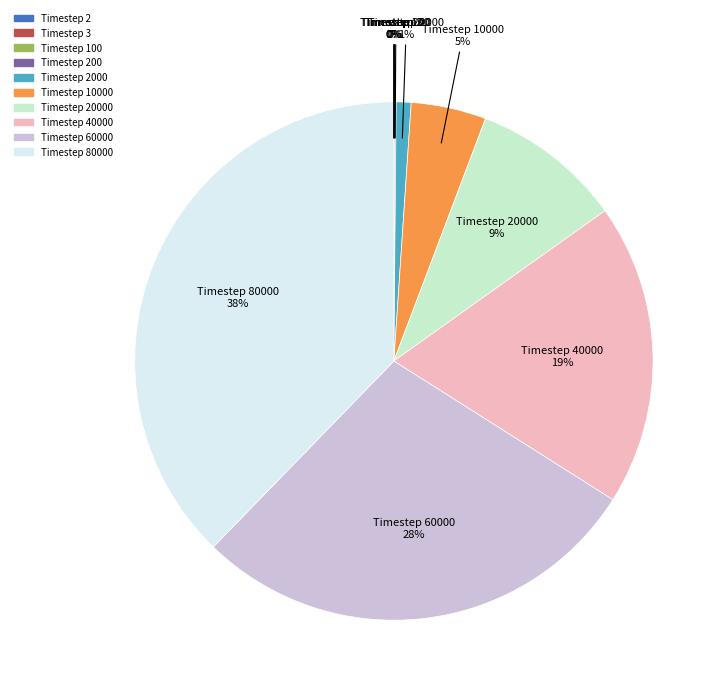

To the nearest percent, what is the difference between the largest and smallest slice percentages?

38%